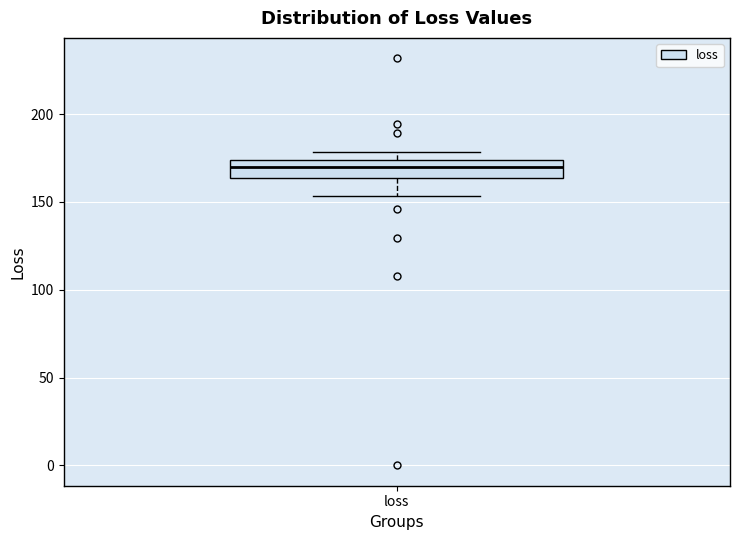

Transcribe this box plot: give where the median line is, the range the box spans, and where the two whiskers end, as read against the y-axis. The values are not printed on the chart, so give them approximately, as read against the axis.

median 170, box 165 to 175, whiskers 155 to 180